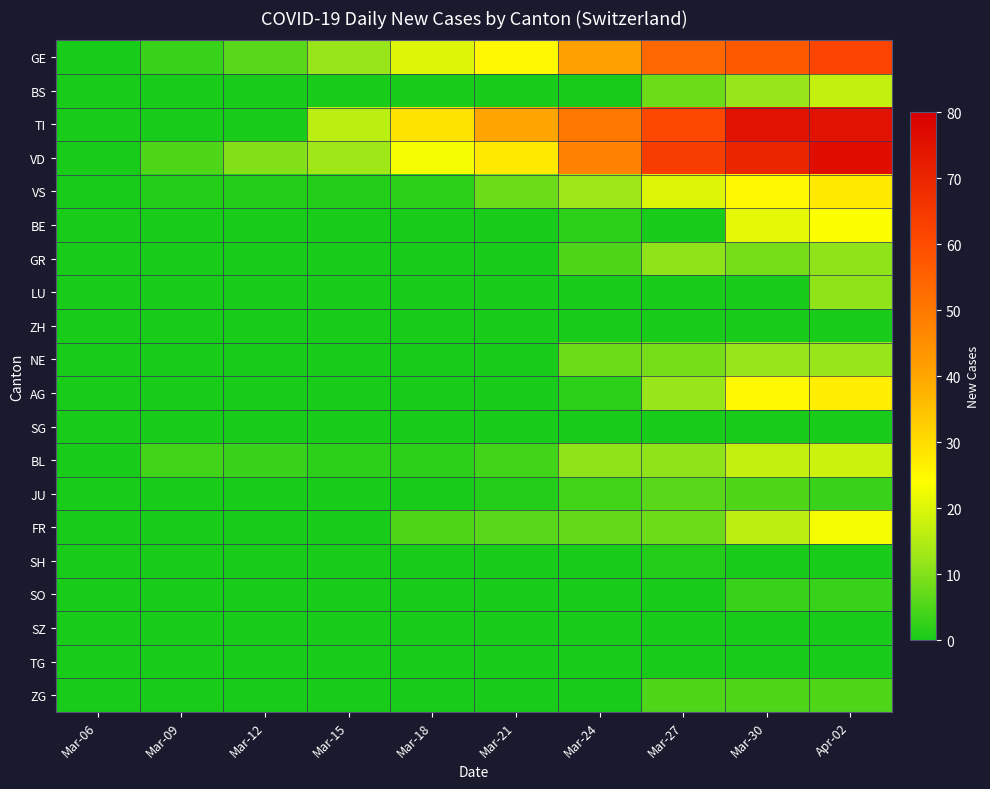

Reading left to right, what are all the values shown in this chart?

GE: Mar-06=0	Mar-09=3	Mar-12=6	Mar-15=12	Mar-18=20	Mar-21=25	Mar-24=41	Mar-27=54	Mar-30=57	Apr-02=62
BS: Mar-06=0	Mar-09=0	Mar-12=0	Mar-15=0	Mar-18=0	Mar-21=0	Mar-24=0	Mar-27=8	Mar-30=12	Apr-02=17
TI: Mar-06=0	Mar-09=0	Mar-12=0	Mar-15=16	Mar-18=29	Mar-21=40	Mar-24=50	Mar-27=61	Mar-30=75	Apr-02=75
VD: Mar-06=0	Mar-09=5	Mar-12=10	Mar-15=13	Mar-18=23	Mar-21=28	Mar-24=48	Mar-27=64	Mar-30=70	Apr-02=76
VS: Mar-06=0	Mar-09=1	Mar-12=1	Mar-15=1	Mar-18=2	Mar-21=8	Mar-24=13	Mar-27=20	Mar-30=25	Apr-02=28
BE: Mar-06=0	Mar-09=0	Mar-12=0	Mar-15=0	Mar-18=0	Mar-21=0	Mar-24=2	Mar-27=0	Mar-30=21	Apr-02=24
GR: Mar-06=0	Mar-09=0	Mar-12=0	Mar-15=0	Mar-18=0	Mar-21=0	Mar-24=5	Mar-27=11	Mar-30=9	Apr-02=11
LU: Mar-06=0	Mar-09=0	Mar-12=0	Mar-15=0	Mar-18=0	Mar-21=0	Mar-24=0	Mar-27=0	Mar-30=0	Apr-02=11
ZH: Mar-06=0	Mar-09=0	Mar-12=0	Mar-15=0	Mar-18=0	Mar-21=0	Mar-24=0	Mar-27=0	Mar-30=0	Apr-02=0
NE: Mar-06=0	Mar-09=0	Mar-12=0	Mar-15=0	Mar-18=0	Mar-21=0	Mar-24=8	Mar-27=9	Mar-30=12	Apr-02=12
AG: Mar-06=0	Mar-09=0	Mar-12=0	Mar-15=0	Mar-18=0	Mar-21=0	Mar-24=2	Mar-27=12	Mar-30=25	Apr-02=27
SG: Mar-06=0	Mar-09=0	Mar-12=0	Mar-15=0	Mar-18=0	Mar-21=0	Mar-24=0	Mar-27=0	Mar-30=0	Apr-02=0
BL: Mar-06=0	Mar-09=4	Mar-12=3	Mar-15=2	Mar-18=2	Mar-21=4	Mar-24=11	Mar-27=11	Mar-30=17	Apr-02=18
JU: Mar-06=0	Mar-09=0	Mar-12=0	Mar-15=0	Mar-18=0	Mar-21=1	Mar-24=4	Mar-27=6	Mar-30=5	Apr-02=3
FR: Mar-06=0	Mar-09=0	Mar-12=0	Mar-15=0	Mar-18=5	Mar-21=6	Mar-24=7	Mar-27=8	Mar-30=16	Apr-02=23
SH: Mar-06=0	Mar-09=0	Mar-12=0	Mar-15=0	Mar-18=0	Mar-21=0	Mar-24=0	Mar-27=1	Mar-30=0	Apr-02=0
SO: Mar-06=0	Mar-09=0	Mar-12=0	Mar-15=0	Mar-18=0	Mar-21=0	Mar-24=0	Mar-27=0	Mar-30=3	Apr-02=3
SZ: Mar-06=0	Mar-09=0	Mar-12=0	Mar-15=0	Mar-18=0	Mar-21=0	Mar-24=0	Mar-27=0	Mar-30=0	Apr-02=0
TG: Mar-06=0	Mar-09=0	Mar-12=0	Mar-15=0	Mar-18=0	Mar-21=0	Mar-24=0	Mar-27=0	Mar-30=0	Apr-02=0
ZG: Mar-06=0	Mar-09=0	Mar-12=0	Mar-15=0	Mar-18=0	Mar-21=0	Mar-24=0	Mar-27=5	Mar-30=5	Apr-02=5